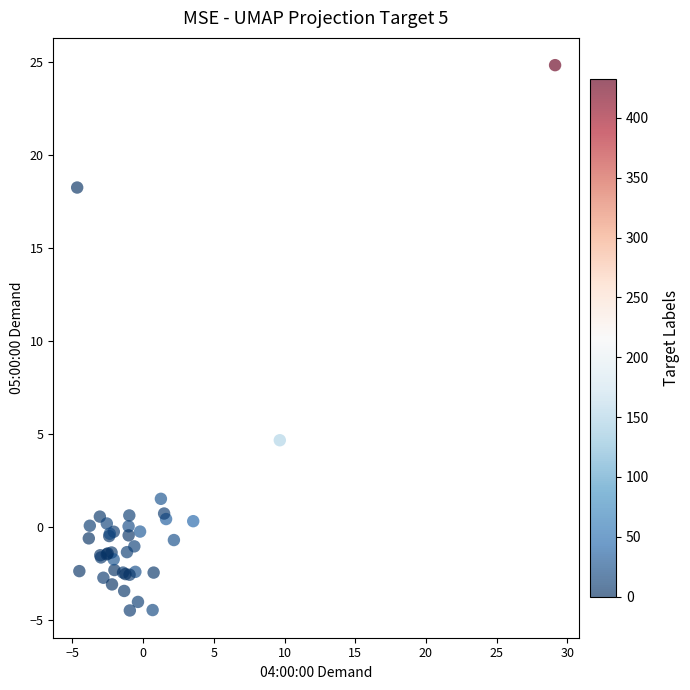

What Y value in the scatter plot is closest to 10?

4.7